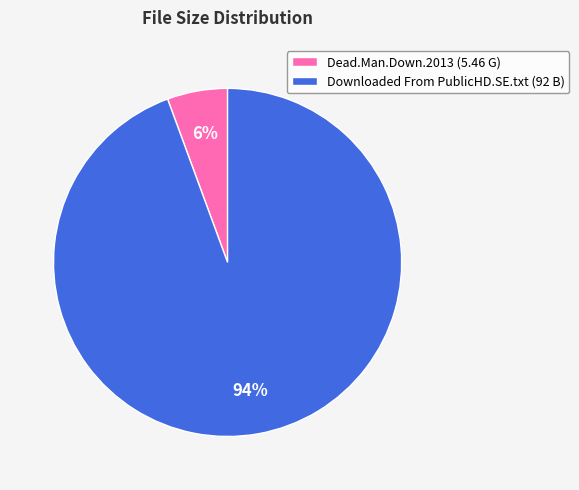

Rank the categories by value from highest to lowest.

Downloaded From PublicHD.SE.txt (92 B), Dead.Man.Down.2013 (5.46 G)